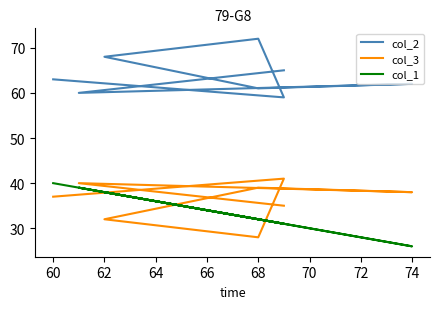

True or false: col_2 has more than 0 points higher than both neighbors.

True